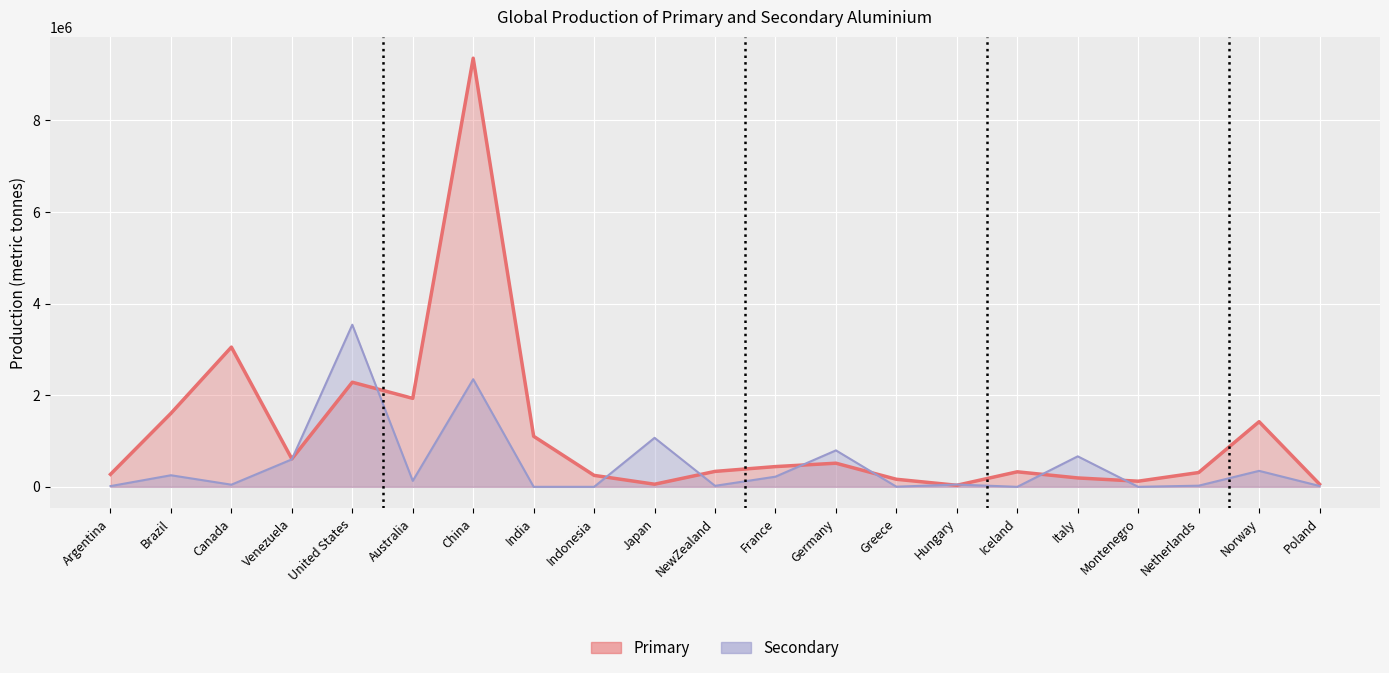

Reading left to right, what are all the values shown in this chart?

Primary: Argentina=273000	Brazil=1605000	Canada=3051000	Venezuela=610000	United States=2284000	Australia=1932000	China=9360000	India=1104000	Indonesia=250000	Japan=57000	NewZealand=337000	France=442000	Germany=516000	Greece=165000	Hungary=34000	Iceland=328000	Italy=194000	Montenegro=123000	Netherlands=312000	Norway=1422000	Poland=58000
Secondary: Argentina=16000	Brazil=253000	Canada=47000	Venezuela=600000	United States=3540000	Australia=130000	China=2350000	India=0	Indonesia=0	Japan=1070000	NewZealand=22000	France=222000	Germany=796000	Greece=3000	Hungary=50000	Iceland=0	Italy=666000	Montenegro=0	Netherlands=25000	Norway=349000	Poland=19000